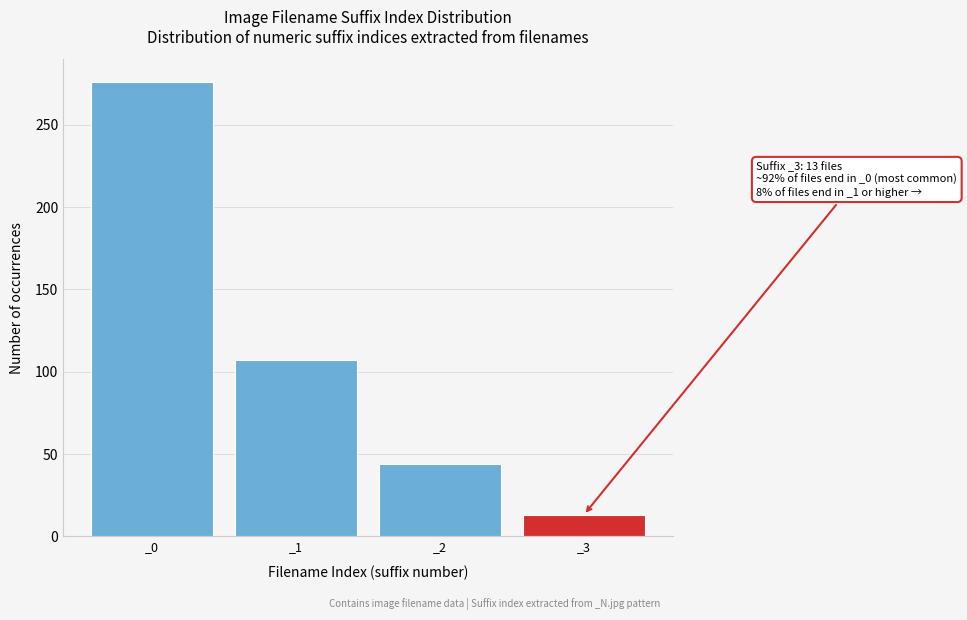

Reading right to left, list all the values displayed in this chart.

_3=13	_2=44	_1=107	_0=276